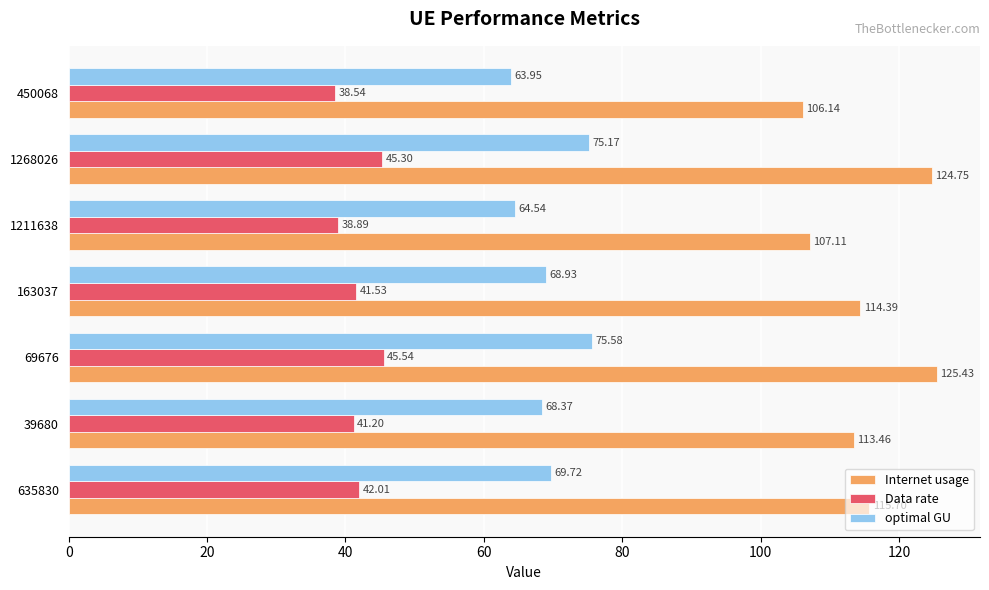

Which category has the lowest value in the optimal GU series?

450068